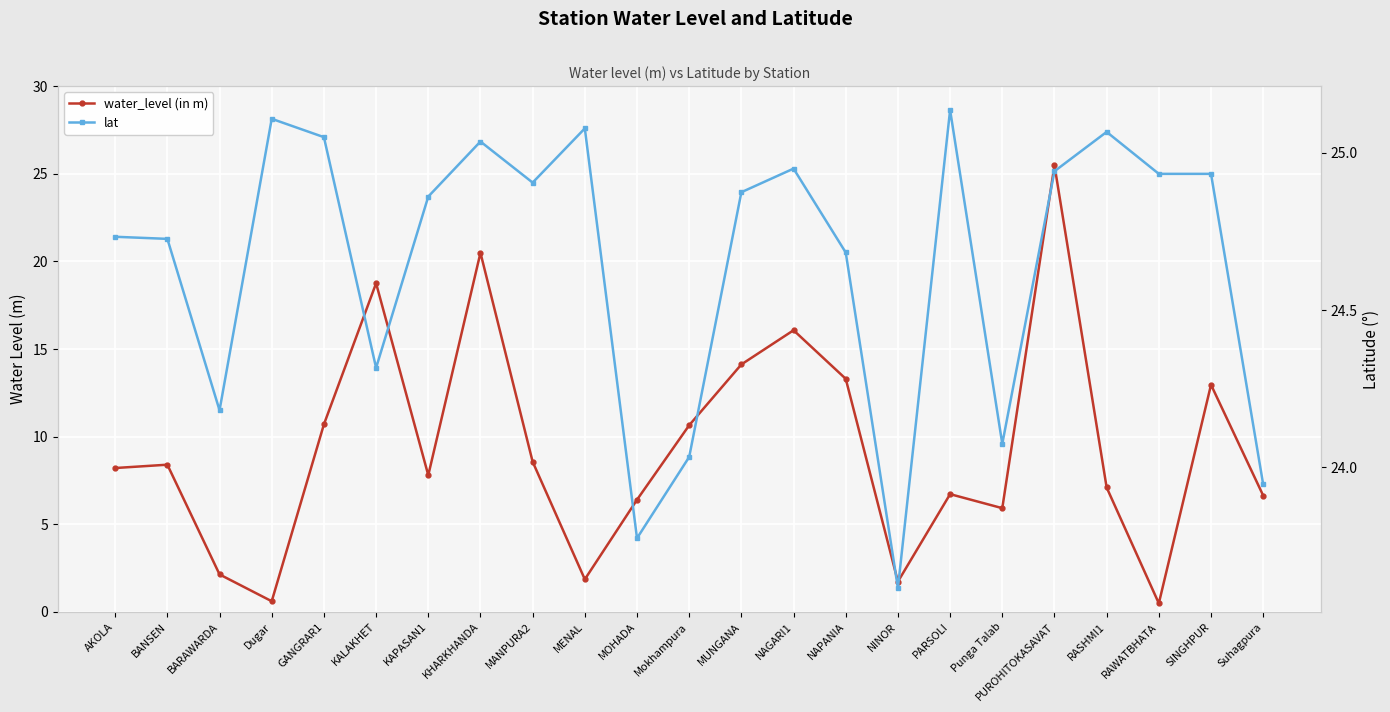

Which series has the largest range (max minus min)?

water_level (in m)